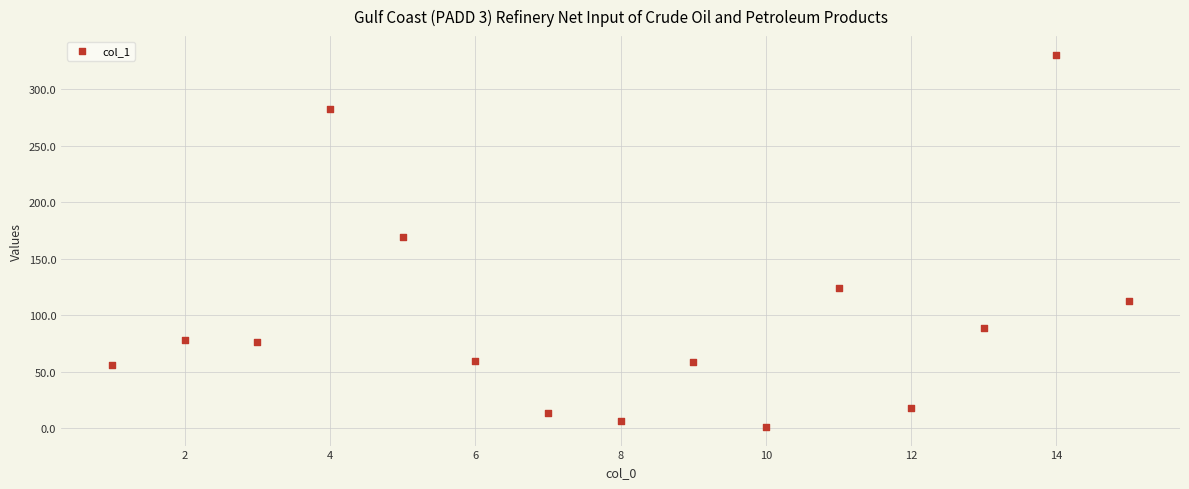

What is the range of X values (max minus min)?

14.0